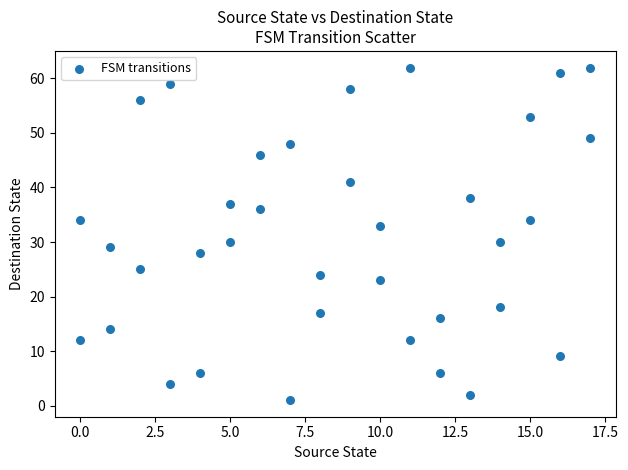

What is the range of X values (max minus min)?

17